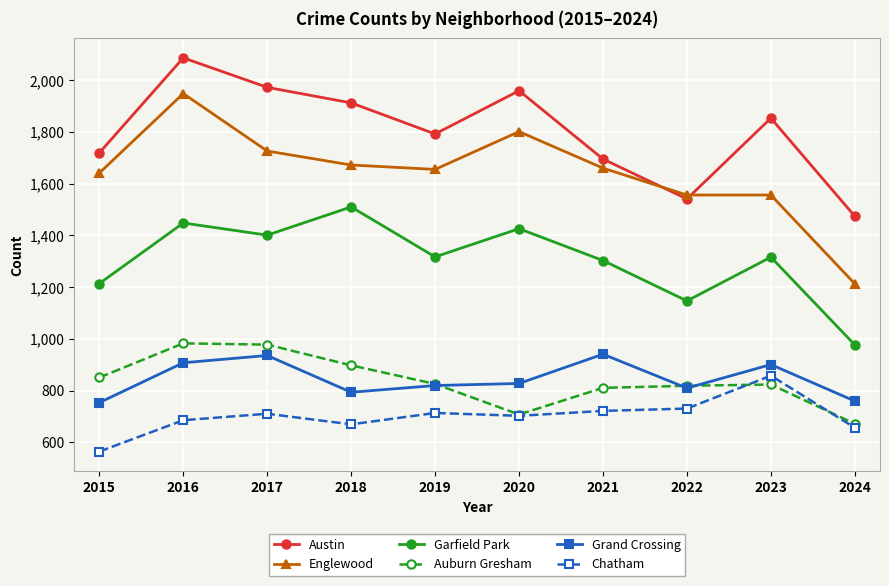

What is the maximum value shown in the chart?

2086